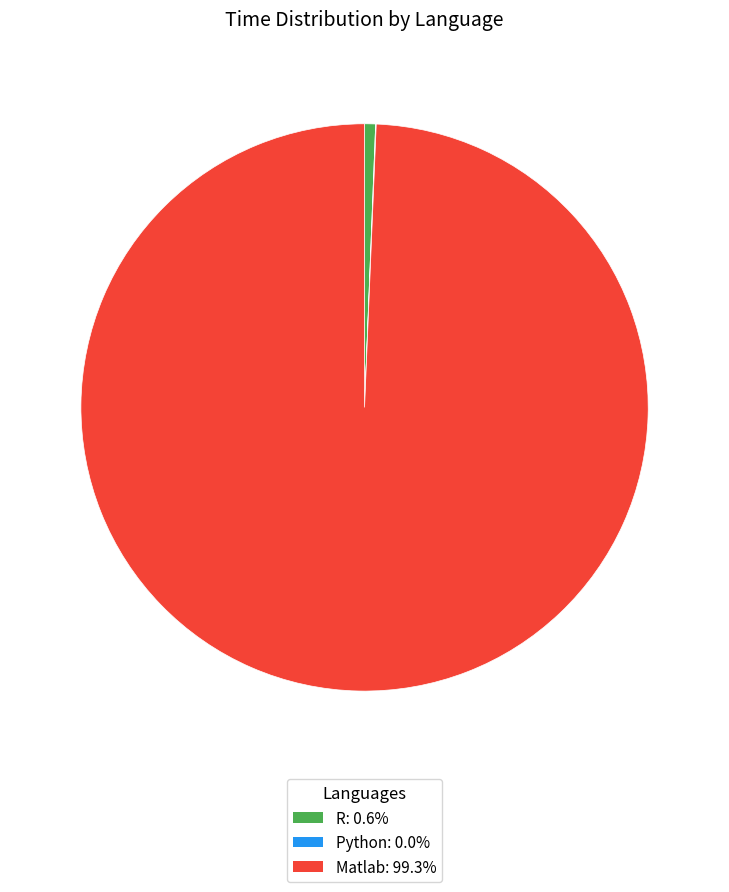

The Matlab slice represents 99% of the pie. True or false?

True